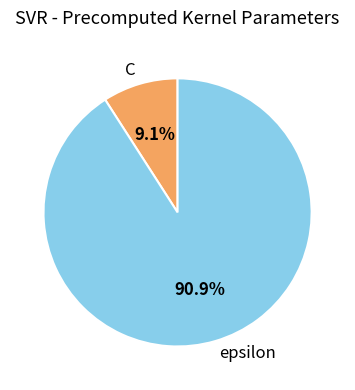

What is the largest slice in the pie chart?

epsilon